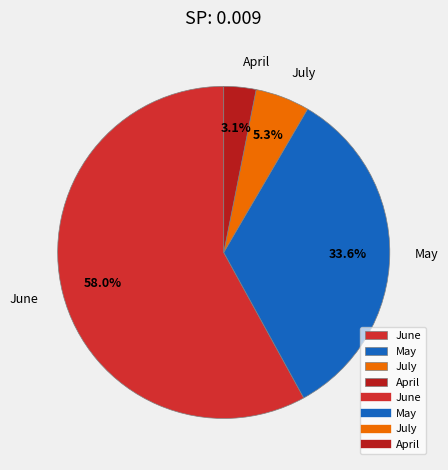

To the nearest percent, what is the difference between the largest and smallest slice percentages?

55%